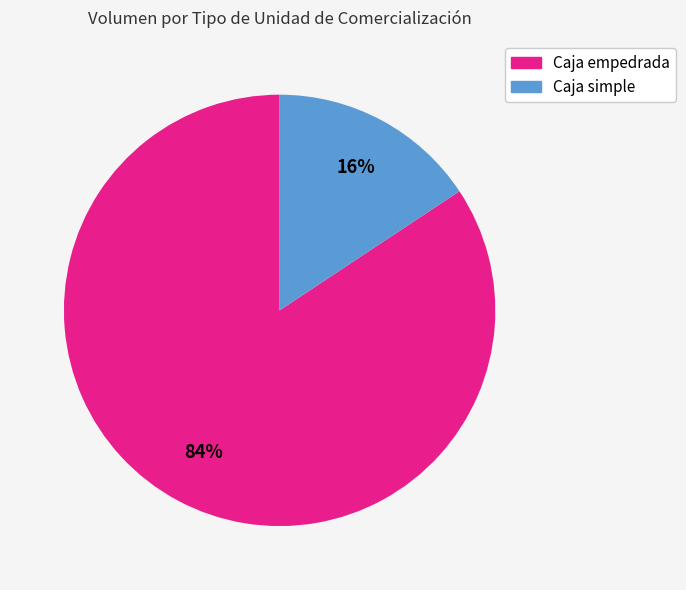

Is there a majority slice in this chart?

Yes